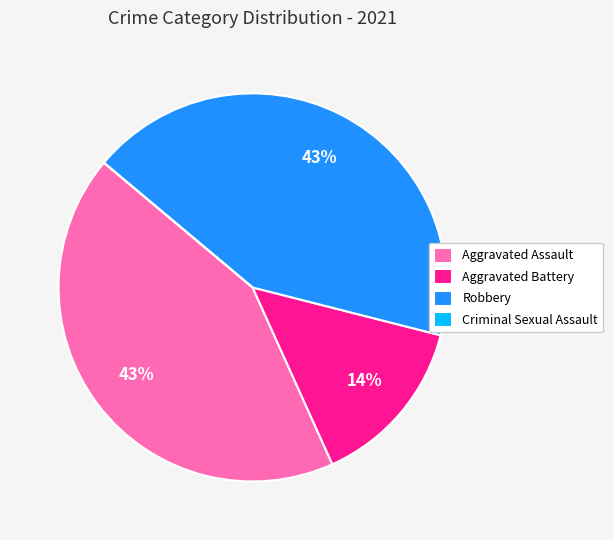

Which has a higher value, Aggravated Assault or Aggravated Battery?

Aggravated Assault